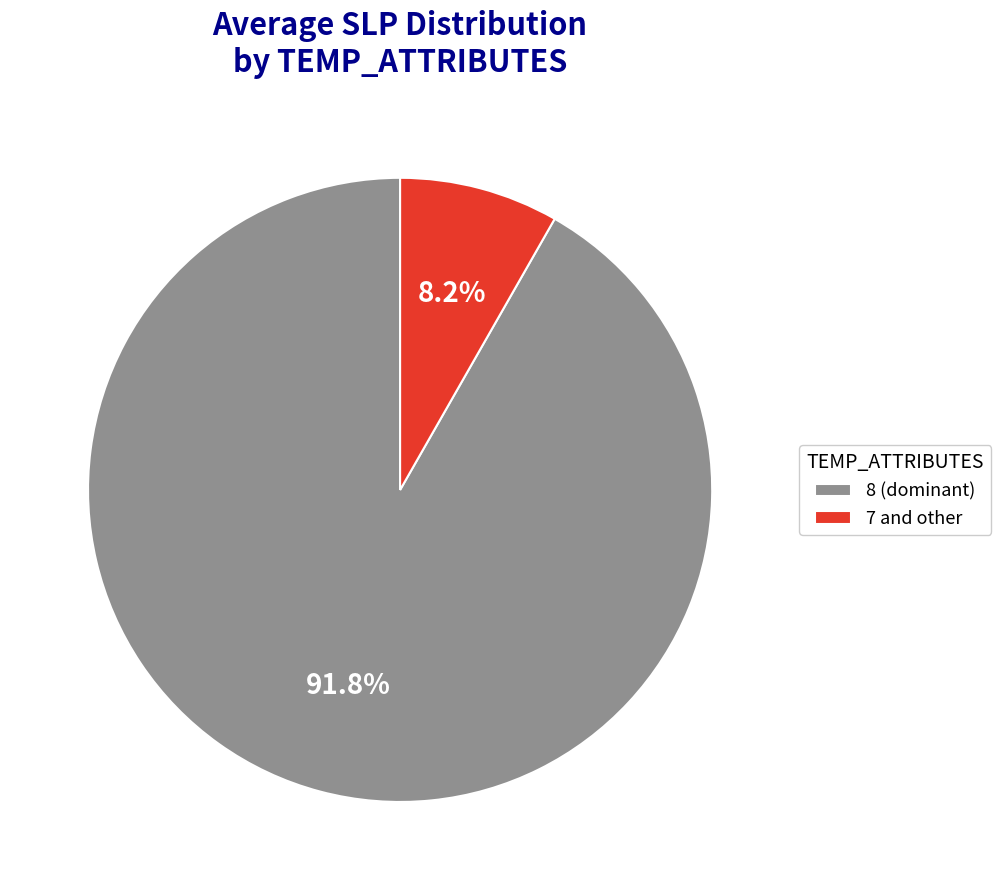

Rank the categories by value from lowest to highest.

7 and other, 8 (dominant)